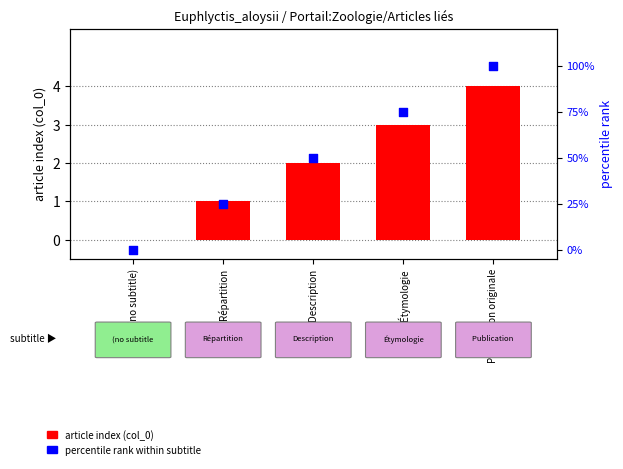

Which series has the widest spread of Y values?

percentile rank within subtitle